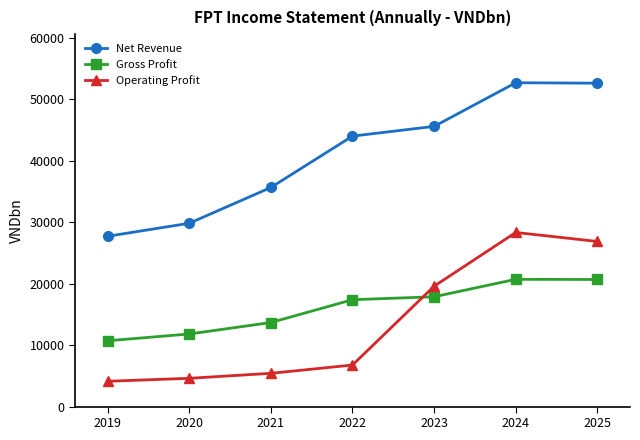

What is the highest value of the Net Revenue series?

52700.0